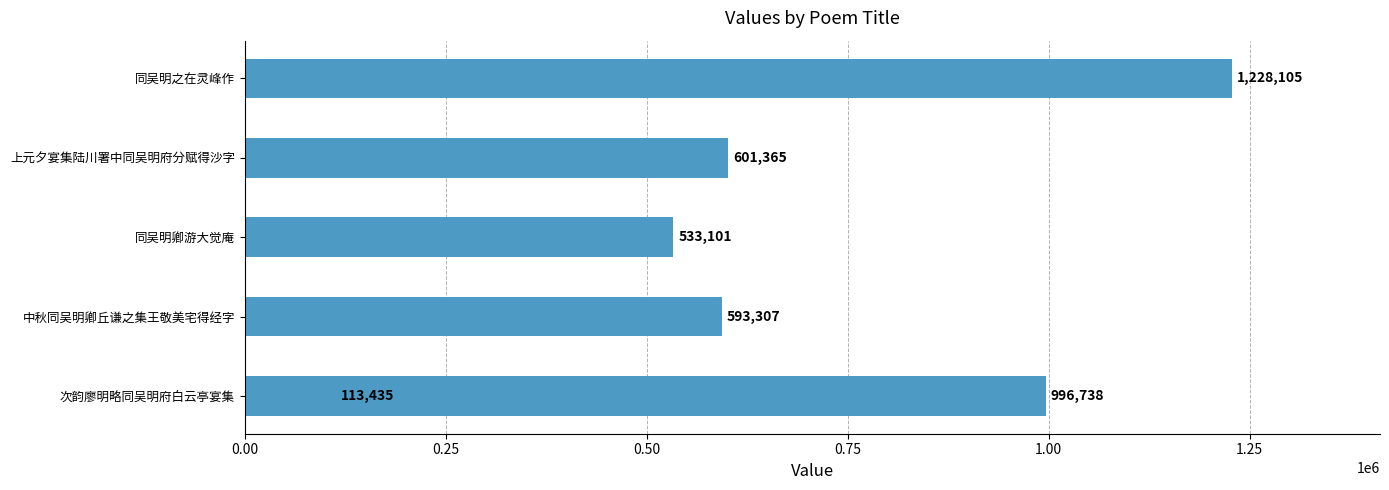

Is it true that the value at 0.50 is 113435?

True